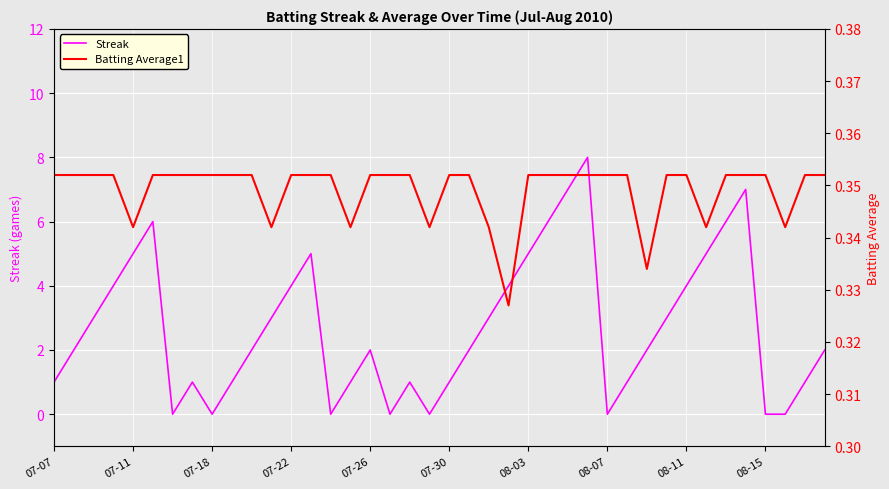

Reading right to left, list all the values displayed in this chart.

Streak: 2.0	1.0	0.0	0.0	7.0	6.0	5.0	4.0	3.0	2.0	1.0	0.0	8.0	7.0	6.0	5.0	4.0	3.0	2.0	1.0	0.0	1.0	0.0	2.0	1.0	0.0	5.0	4.0	3.0	2.0	1.0	0.0	1.0	0.0	6.0	5.0	4.0	3.0	2.0	1.0
Batting Average1: 0.4	0.4	0.3	0.4	0.4	0.4	0.3	0.4	0.4	0.3	0.4	0.4	0.4	0.4	0.4	0.4	0.3	0.3	0.4	0.4	0.3	0.4	0.4	0.4	0.3	0.4	0.4	0.4	0.3	0.4	0.4	0.4	0.4	0.4	0.4	0.3	0.4	0.4	0.4	0.4